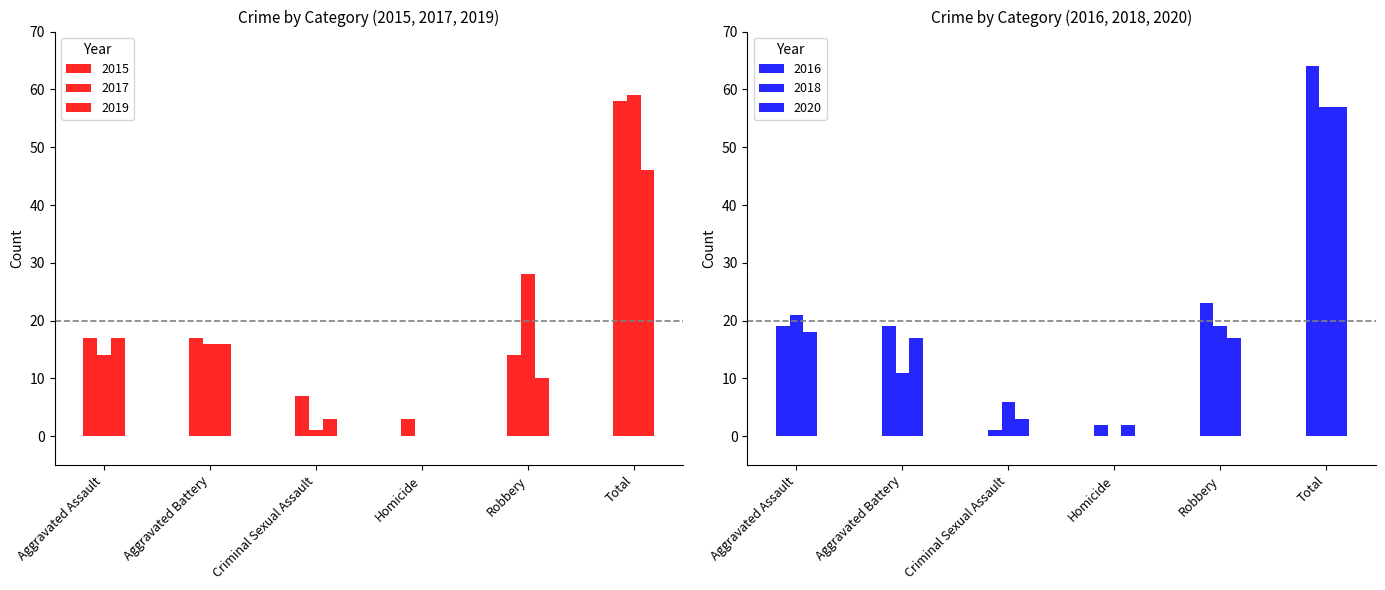

What is the difference between the 2019 values at Aggravated Battery and Total?

30